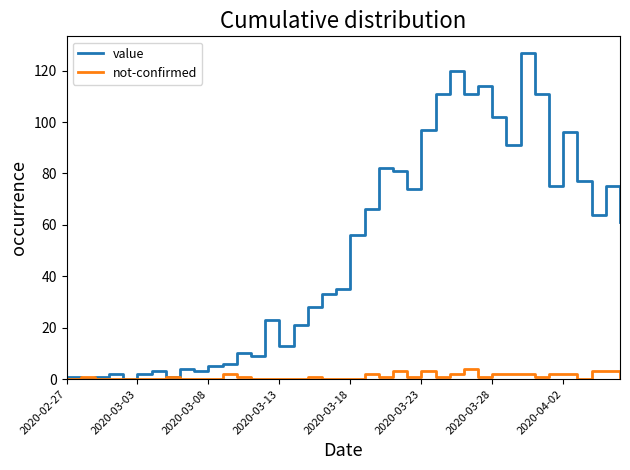

Rank the series by their average value, from lowest to highest.

not-confirmed, value